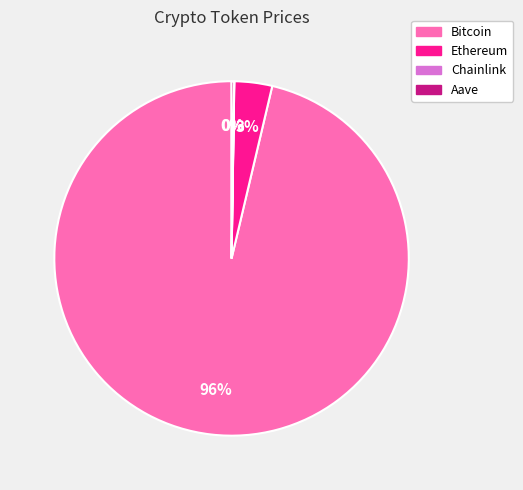

The Ethereum slice represents 3% of the pie. True or false?

True